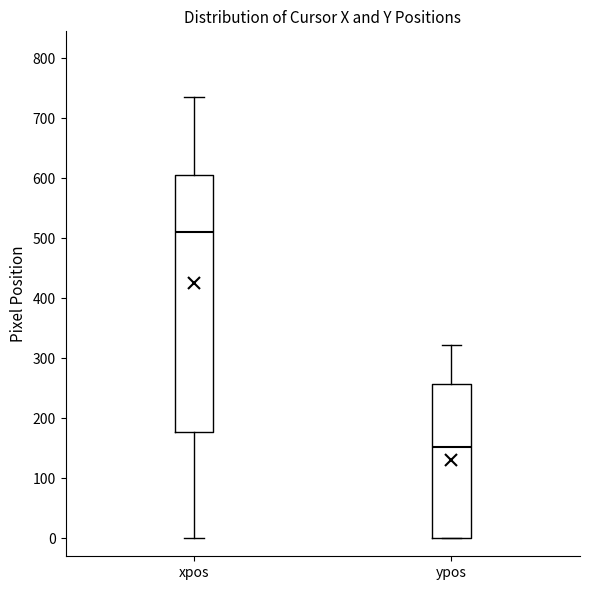

Reading left to right, read every box against the y-axis: the position of its median line, the range the box covers, and the ends of its whiskers. The values are not printed on the chart, so give them approximately, as read against the axis.

xpos: median 510, box 180 to 610, whiskers 0 to 740
ypos: median 150, box 0 to 260, whiskers 0 to 320